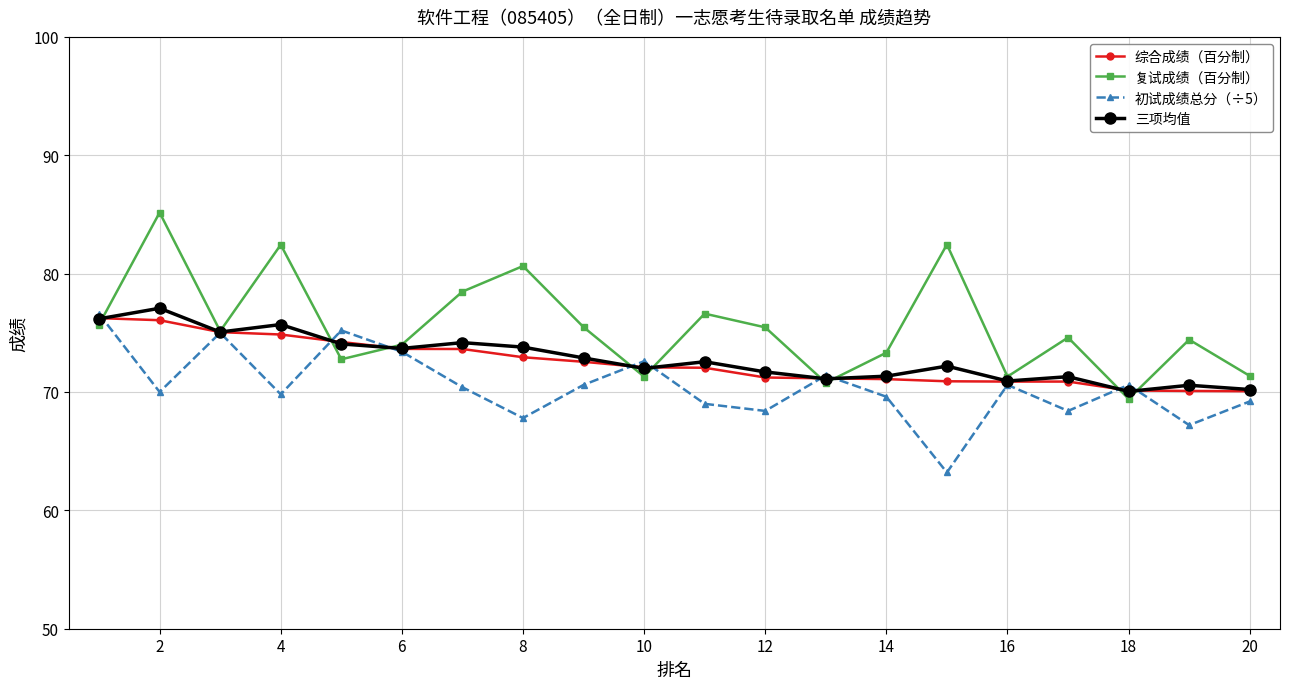

What is the value of the 初试成绩总分（÷5） point at the 2nd from the left?

70.0